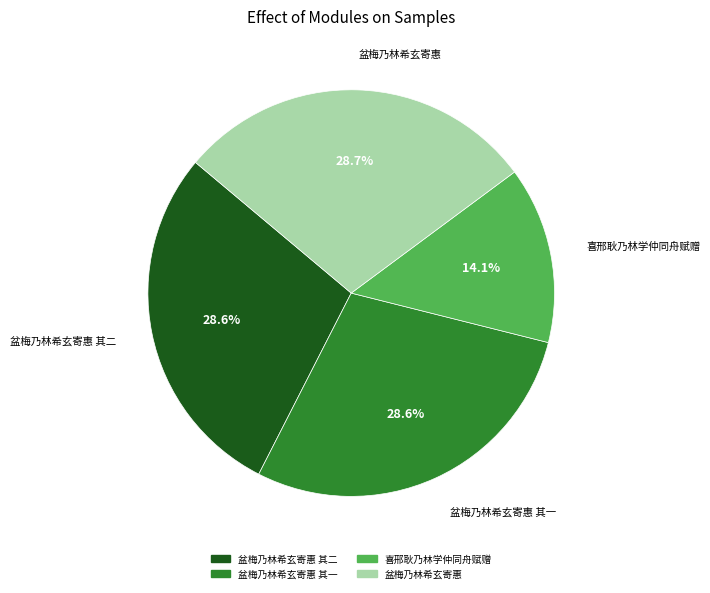

Is there a majority slice in this chart?

No